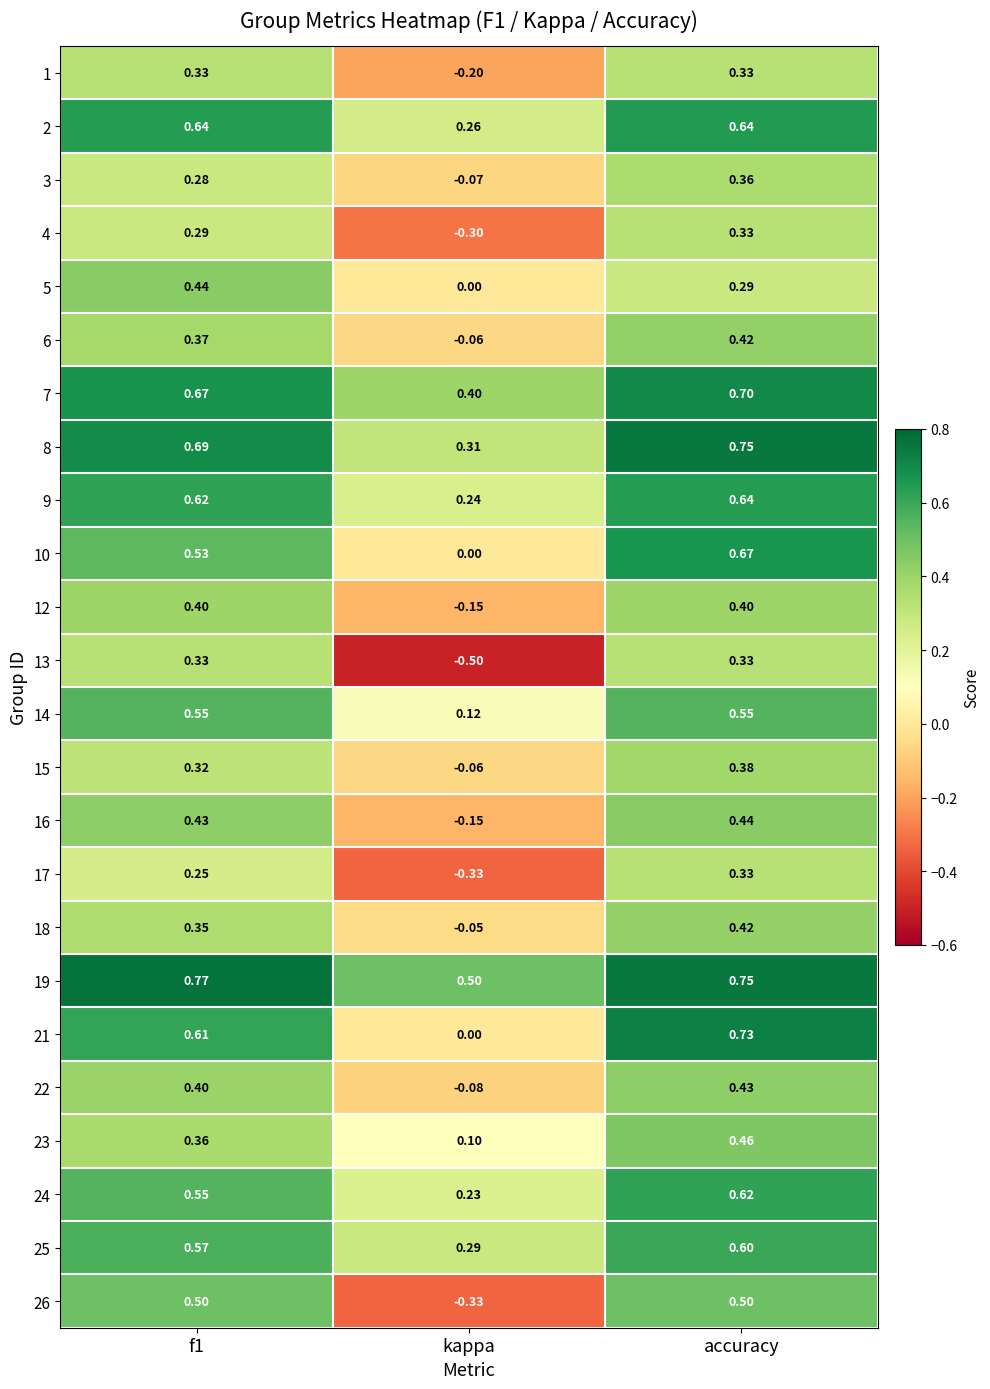

At which label is 15 closest to 0?

kappa